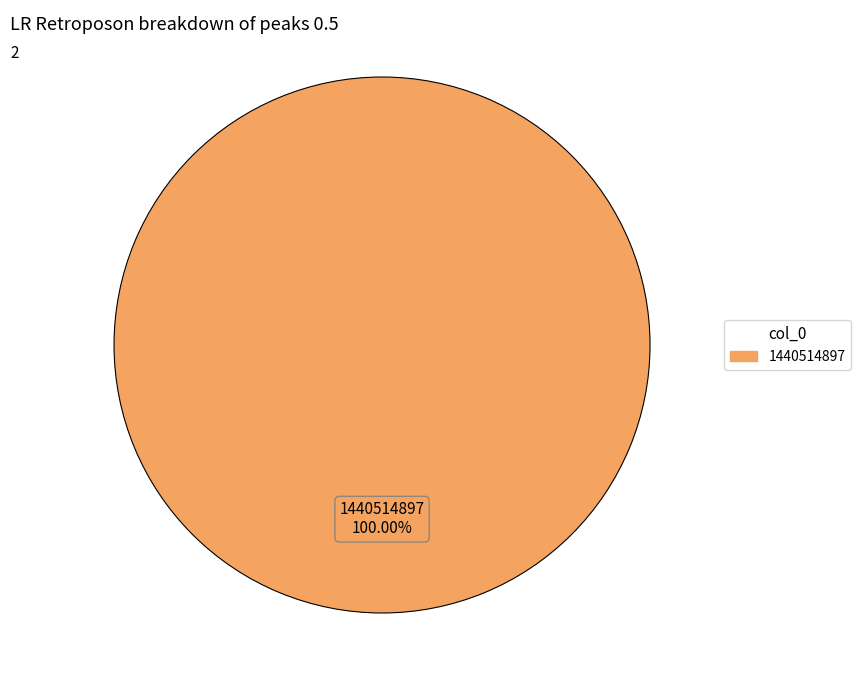

Is there any slice that represents more than half of the pie?

Yes